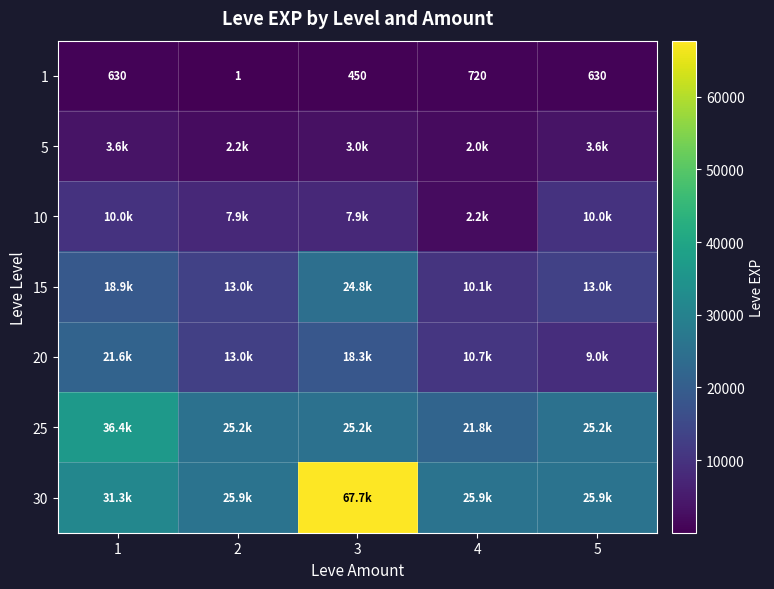

What is the average value of the 1 series?

486